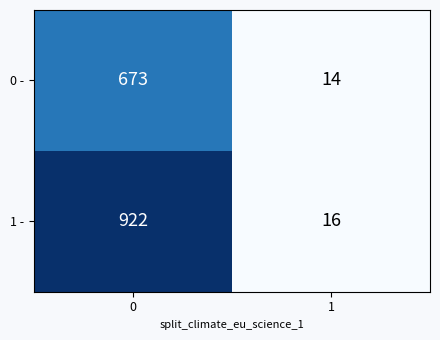

Which series has the largest total across all categories?

1 -